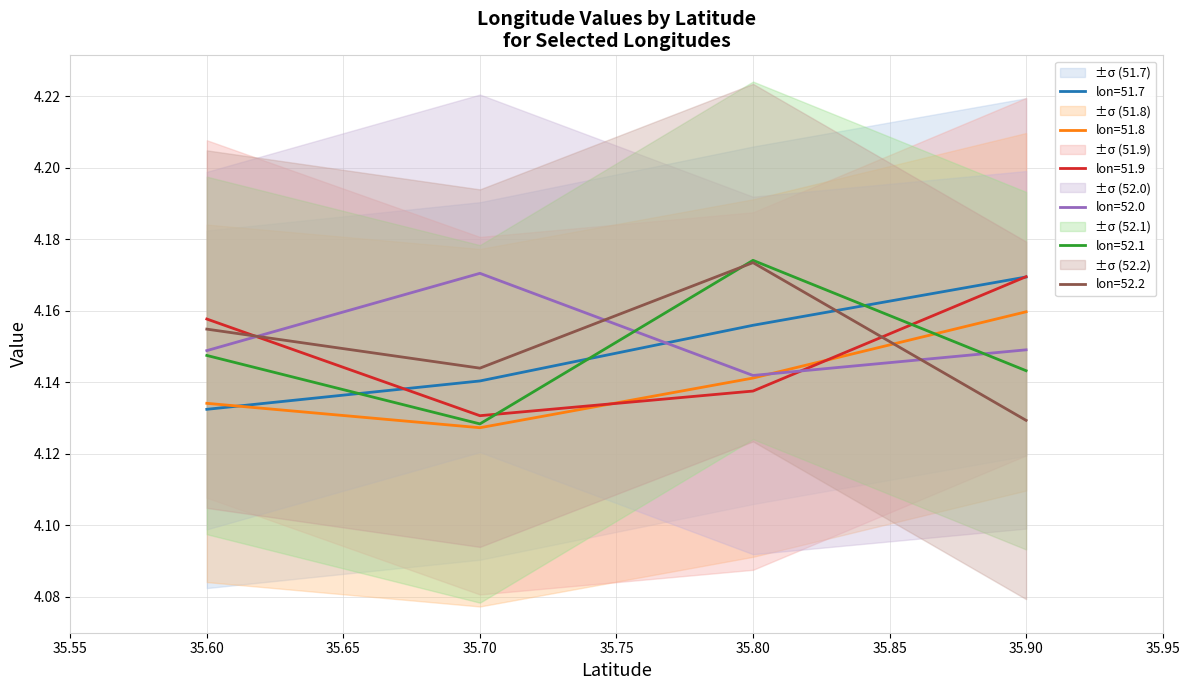

What is the minimum value for 52.0?

4.1